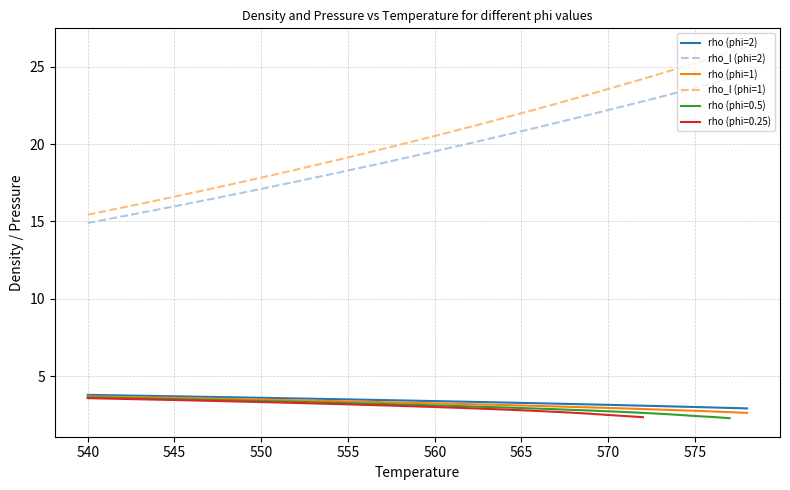

Is the value of rho (phi=1) at 570 greater than the value of rho_l (phi=1) at 550?

No